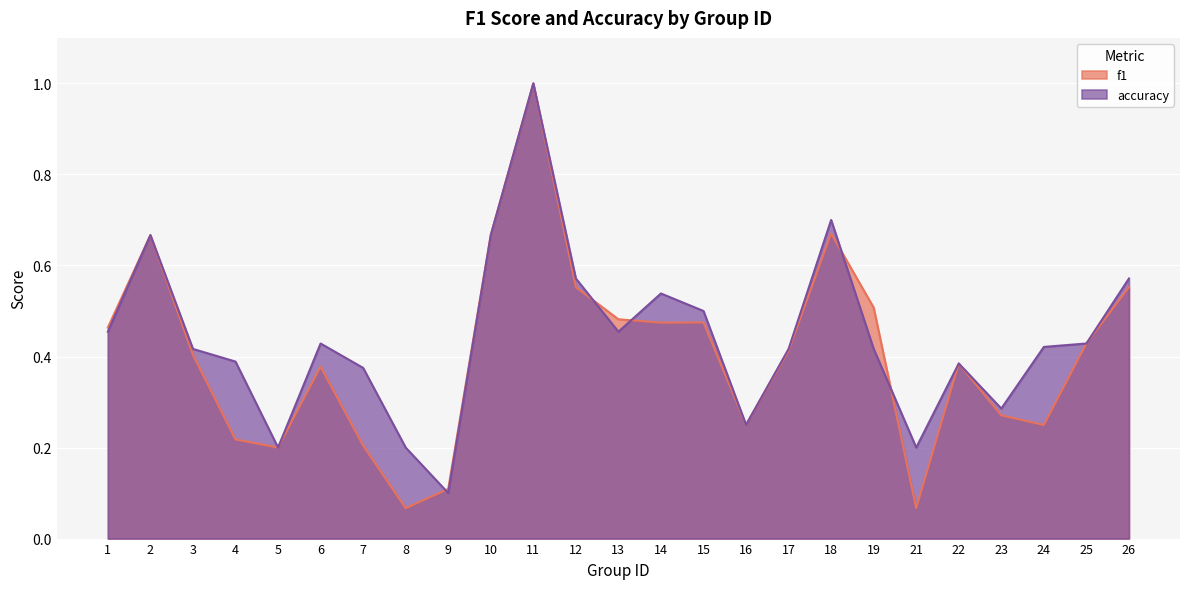

At which category is the sum across all series the highest?

11